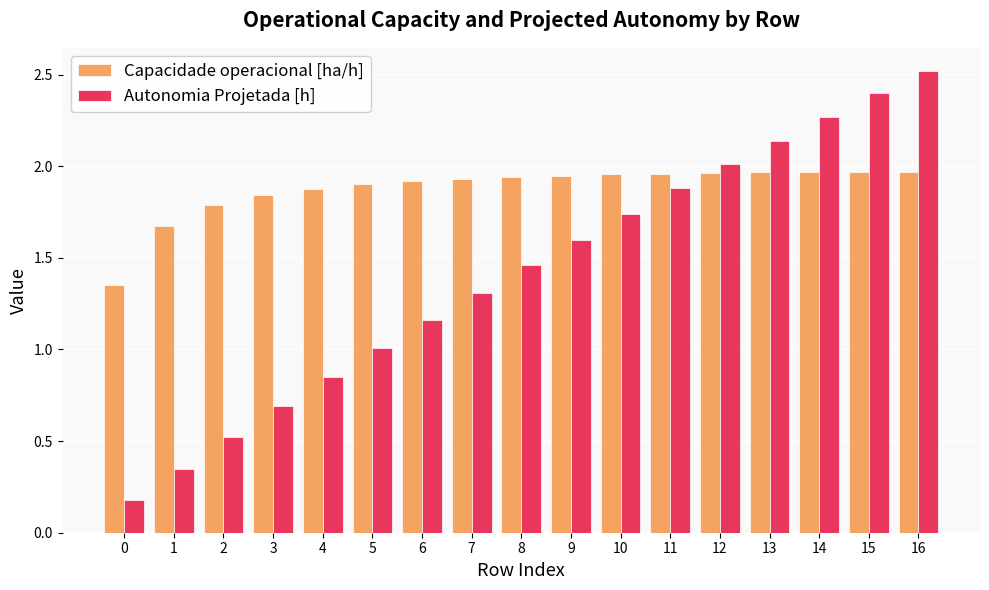

Is it true that Autonomia Projetada [h] equals 2.5 at 16?

True